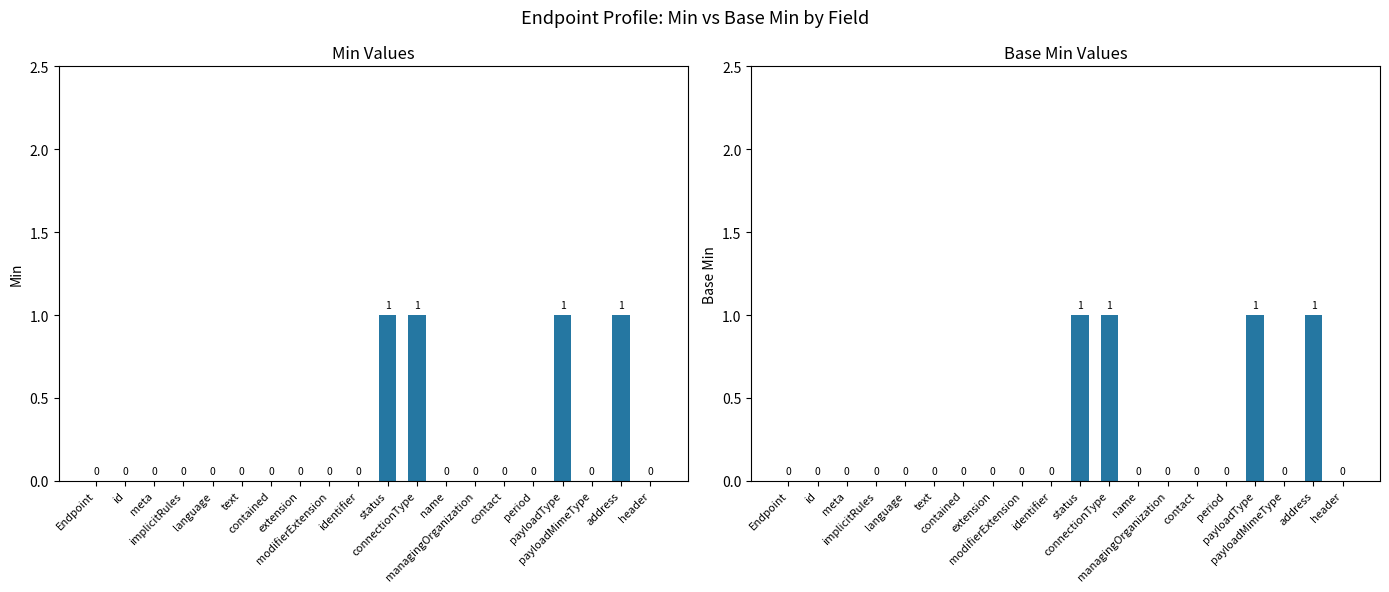

What is the greatest value displayed?

1